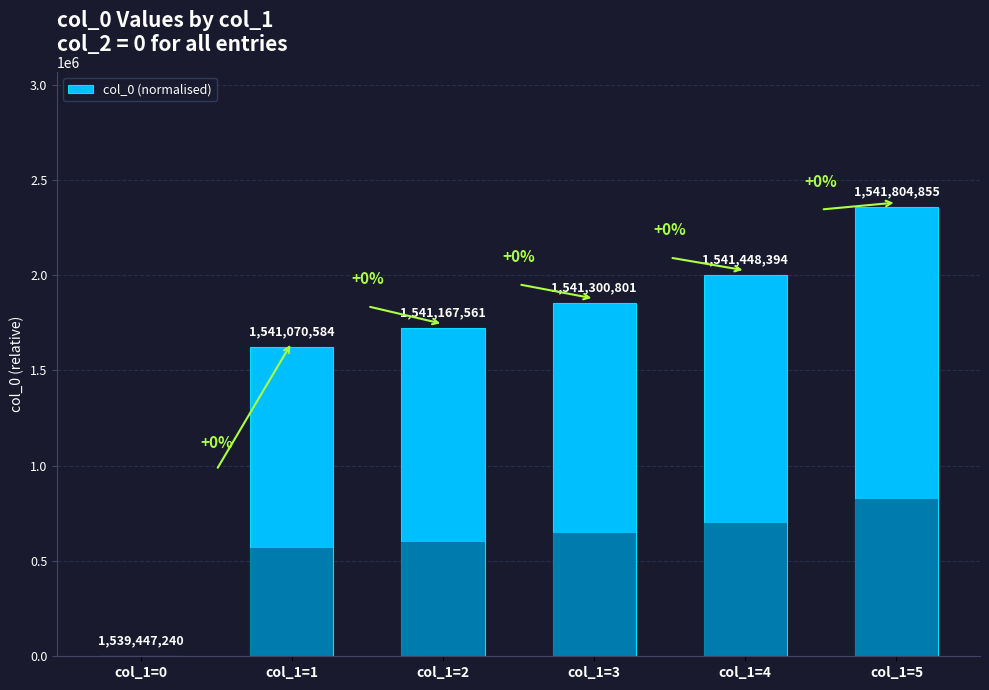

Which category has the lowest value across all series?

col_1=0